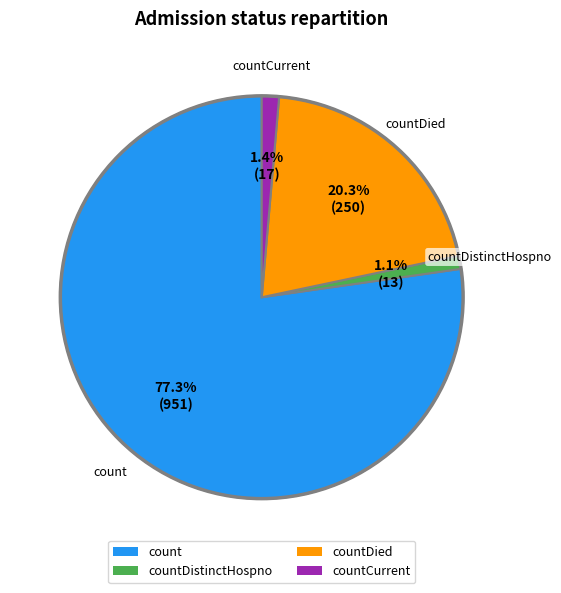

What percentage is the countCurrent slice, to the nearest percent?

1%